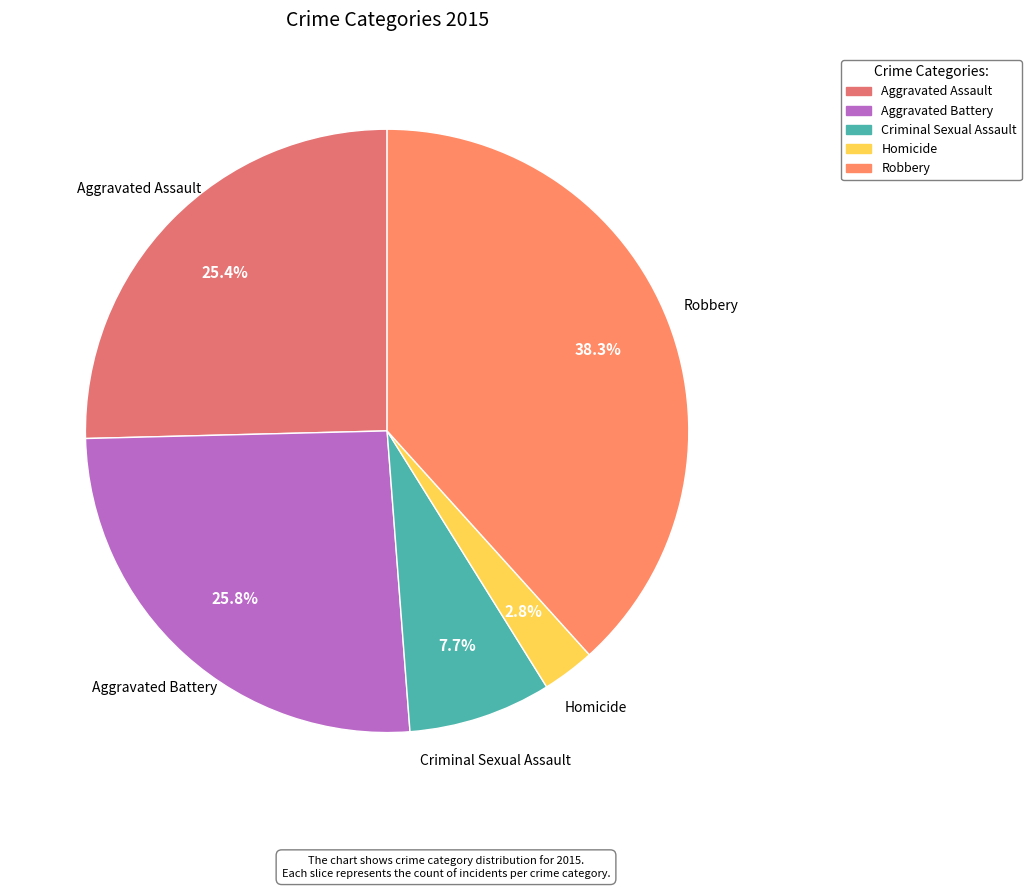

To the nearest percent, what portion does Criminal Sexual Assault represent?

8%